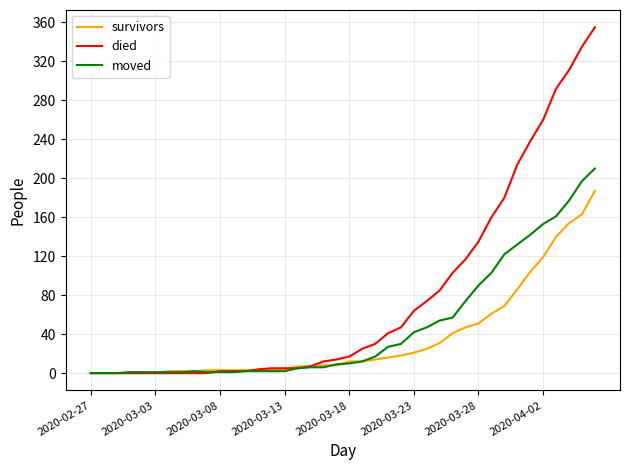

Does the chart display data point markers on the line(s)?

No